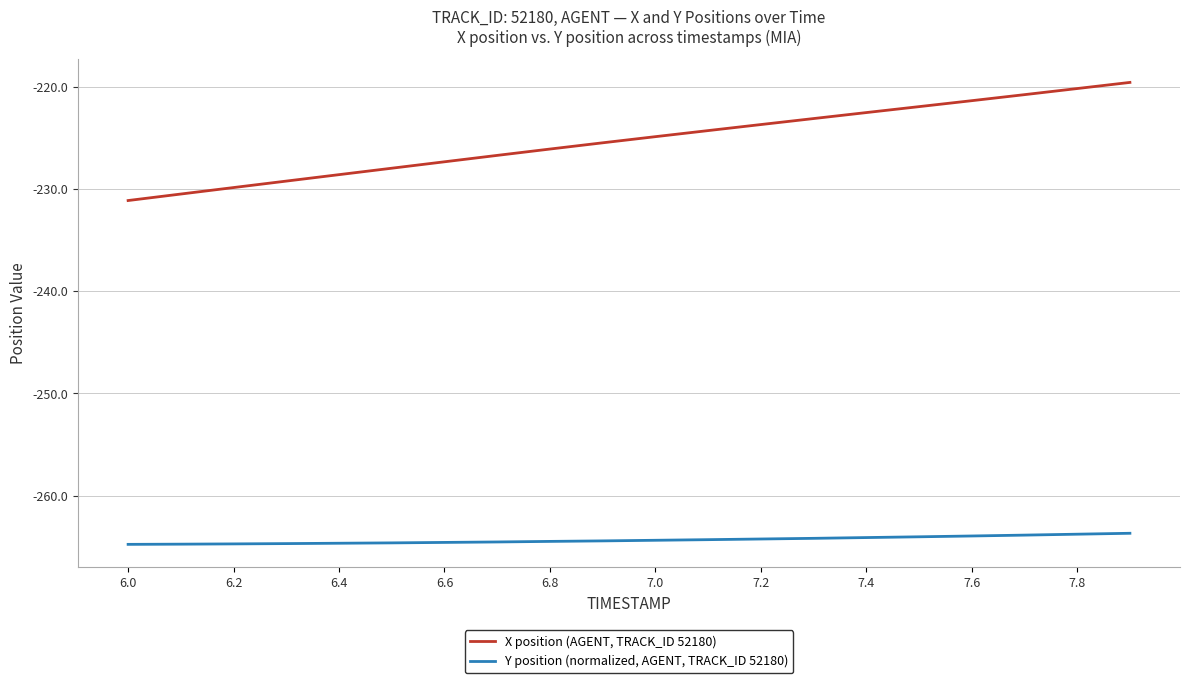

Which series has the largest total across all categories?

X position (AGENT, TRACK_ID 52180)